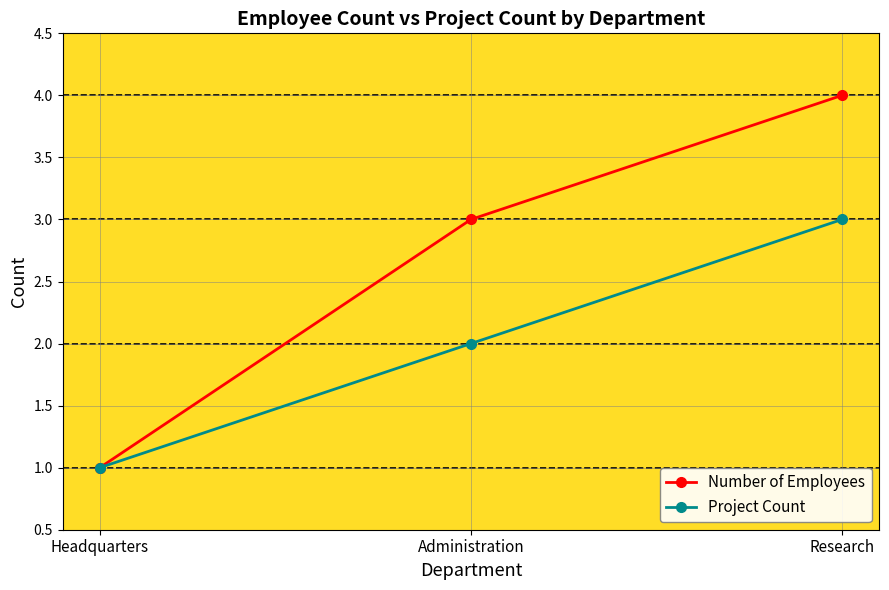

What are all the series names shown in the legend?

Number of Employees, Project Count